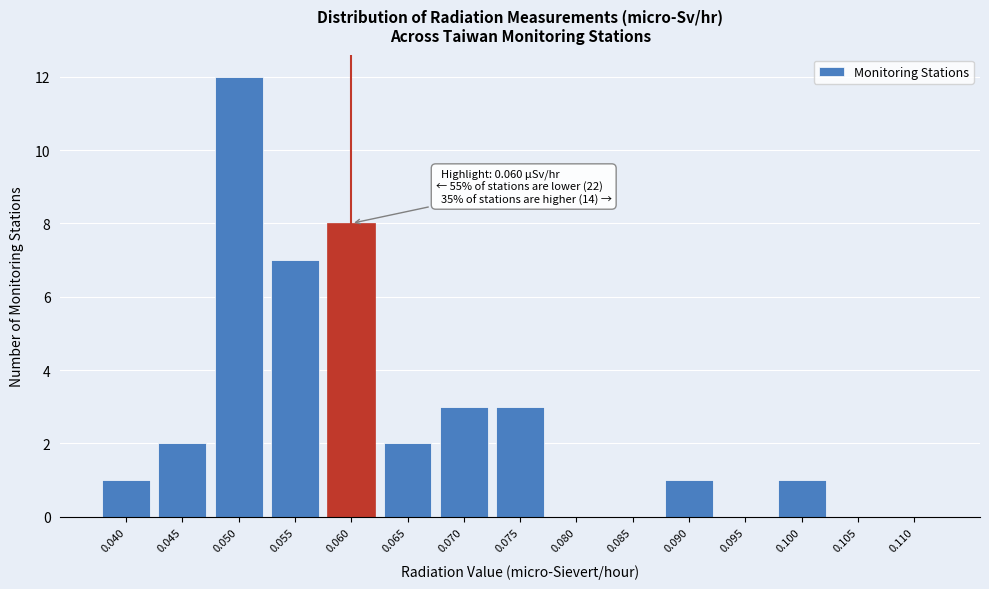

Reading left to right, transcribe all the data shown in this chart.

0.040=1	0.045=2	0.050=12	0.055=7	0.060=8	0.065=2	0.070=3	0.075=3	0.080=0	0.085=0	0.090=1	0.095=0	0.100=1	0.105=0	0.110=0